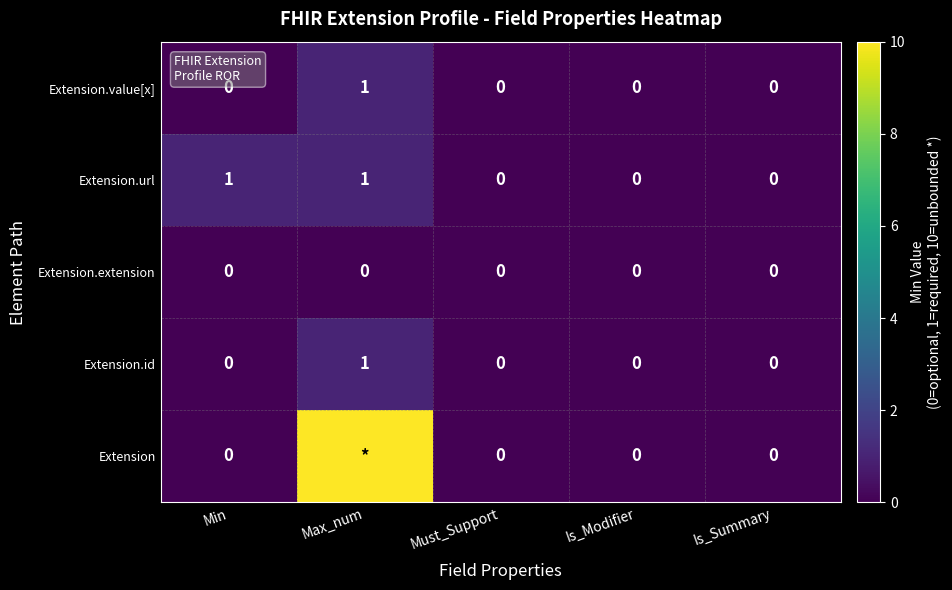

The Extension.id series shows 1 at Min. True or false?

False